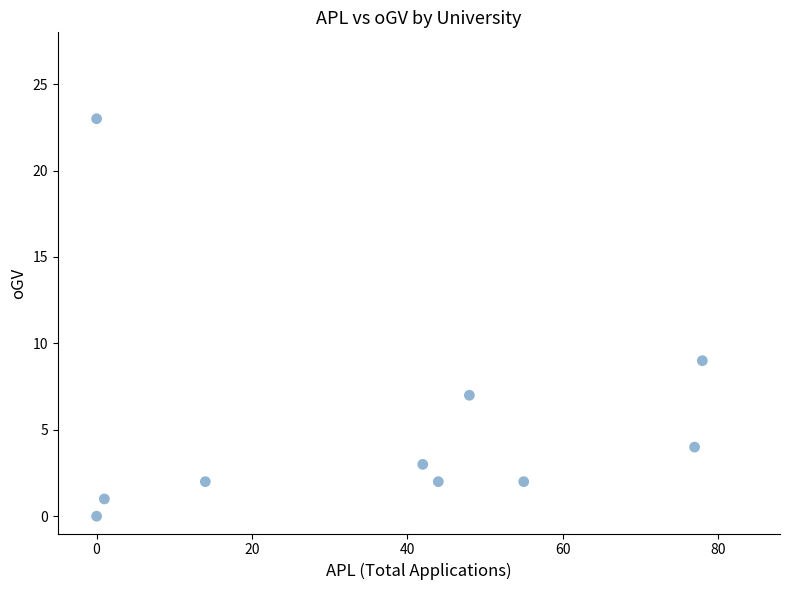

What is the range of Y values (max minus min)?

23